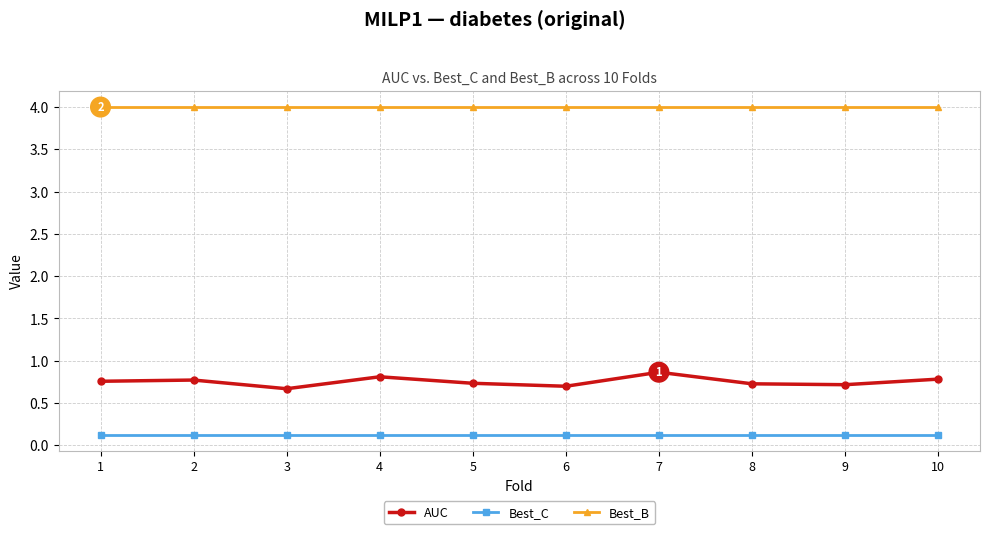

True or false: Best_B and Best_C cross at least once.

False